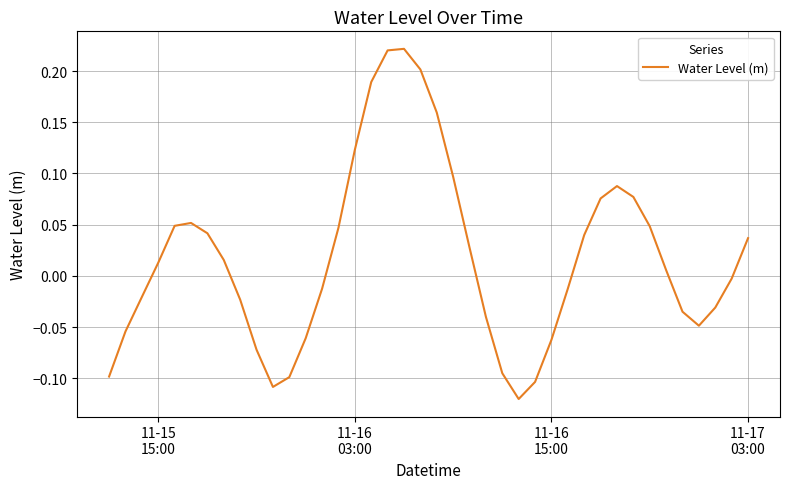

How many lines are shown in the chart?

1